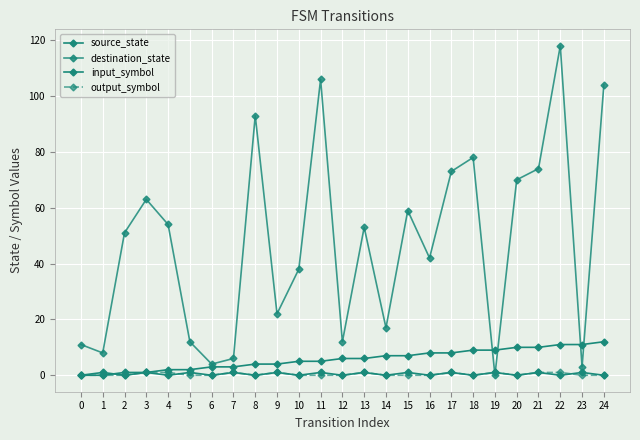

Count the number of data series in this chart.

4